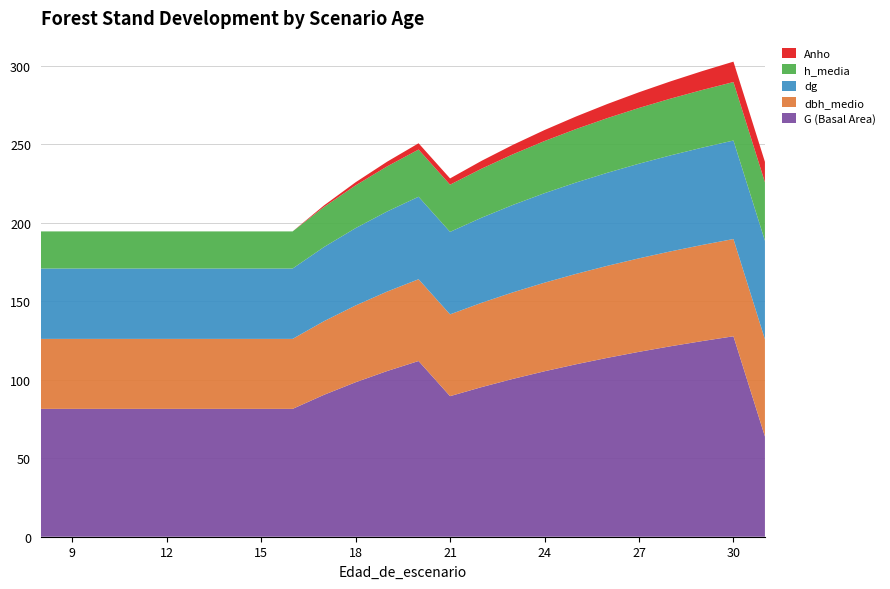

Reading left to right, transcribe all the data shown in this chart.

G (Basal Area): 8=81.5	9=81.5	10=81.5	11=81.5	12=81.5	13=81.5	14=81.5	15=81.5	16=81.5	17=90.5	18=98.4	19=105.6	20=112.0	21=89.6	22=95.3	23=100.6	24=105.4	25=109.9	26=114.0	27=117.8	28=121.4	29=124.7	30=127.7	31=63.9
dbh_medio: 8=44.6	9=44.6	10=44.6	11=44.6	12=44.6	13=44.6	14=44.6	15=44.6	16=44.6	17=46.9	18=48.9	19=50.6	20=52.1	21=52.1	22=53.7	23=55.2	24=56.5	25=57.6	26=58.6	27=59.6	28=60.5	29=61.2	30=62.0	31=62.0
dg: 8=44.8	9=44.8	10=44.8	11=44.8	12=44.8	13=44.8	14=44.8	15=44.8	16=44.8	17=47.2	18=49.3	19=51.0	20=52.6	21=52.6	22=54.2	23=55.7	24=57.0	25=58.2	26=59.3	27=60.3	28=61.2	29=62.0	30=62.8	31=62.8
h_media: 8=23.6	9=23.6	10=23.6	11=23.6	12=23.6	13=23.6	14=23.6	15=23.6	16=23.6	17=25.5	18=27.2	19=28.7	20=30.1	21=30.1	22=31.2	23=32.3	24=33.2	25=34.1	26=34.8	27=35.5	28=36.2	29=36.7	30=37.3	31=37.3
Anho: 8=0.0	9=0.0	10=0.0	11=0.0	12=0.0	13=0.0	14=0.0	15=0.0	16=0.0	17=1.0	18=2.0	19=3.0	20=4.0	21=4.0	22=5.0	23=6.0	24=7.0	25=8.0	26=9.0	27=10.0	28=11.0	29=12.0	30=13.0	31=13.0